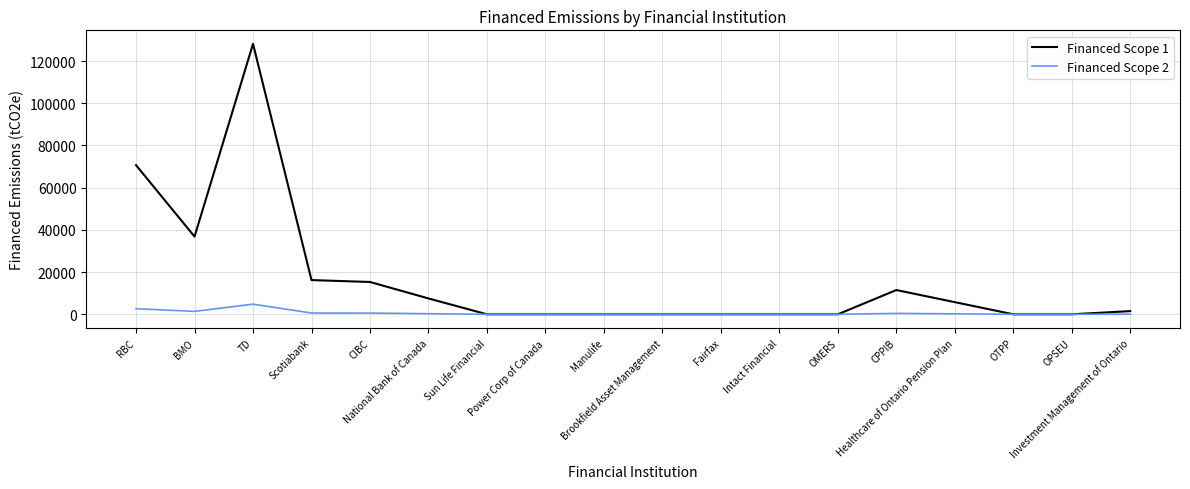

Rank the series by their maximum value, from lowest to highest.

Financed Scope 2, Financed Scope 1